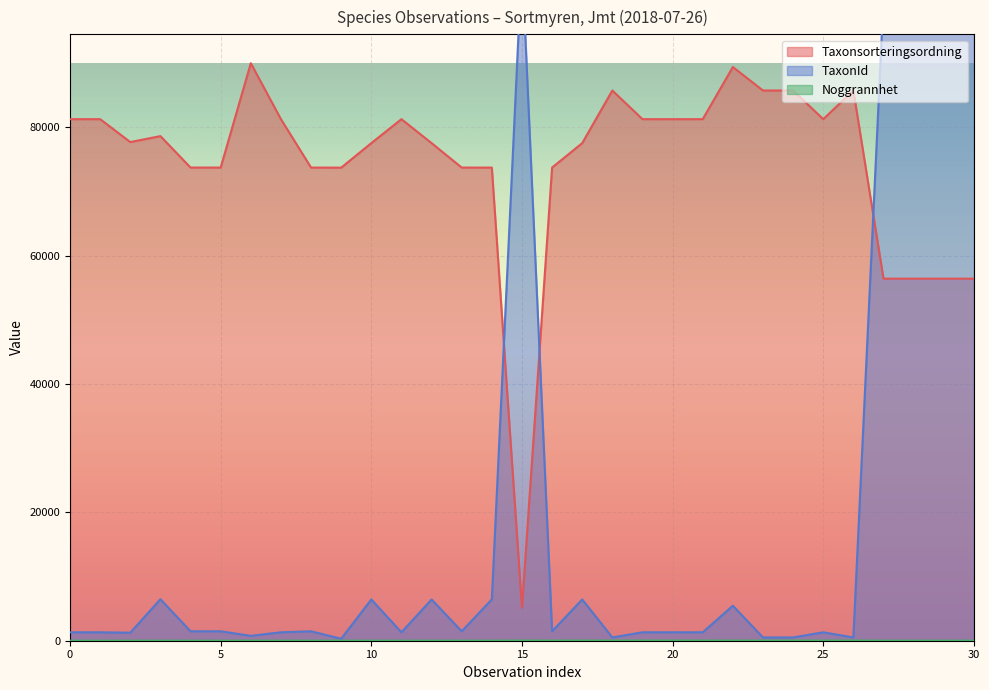

How many data points in TaxonId are above 1467?

11